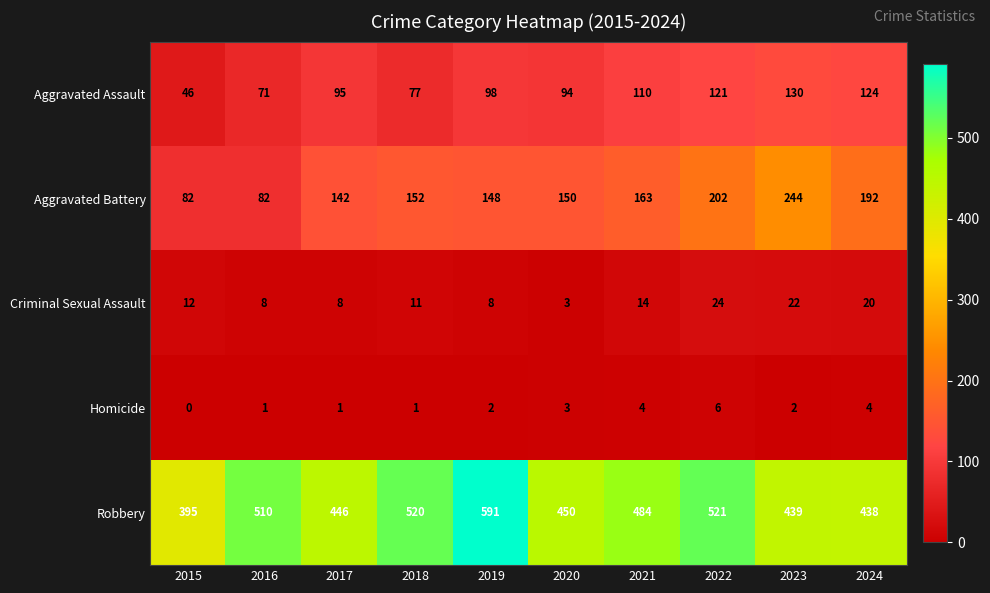

Which category has the highest value across all series?

2019